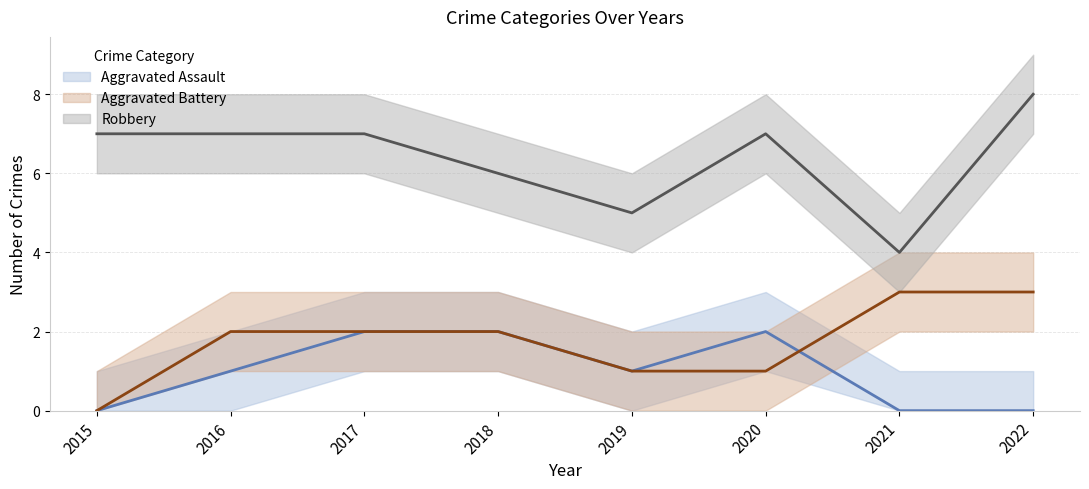

Which category has the lowest value in the Aggravated Battery series?

2015